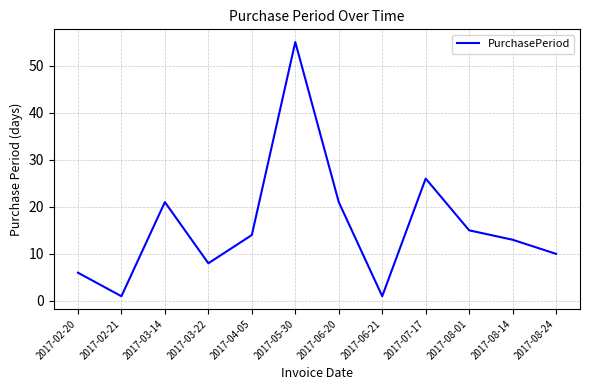

Which label corresponds to the largest value in the chart?

2017-05-30